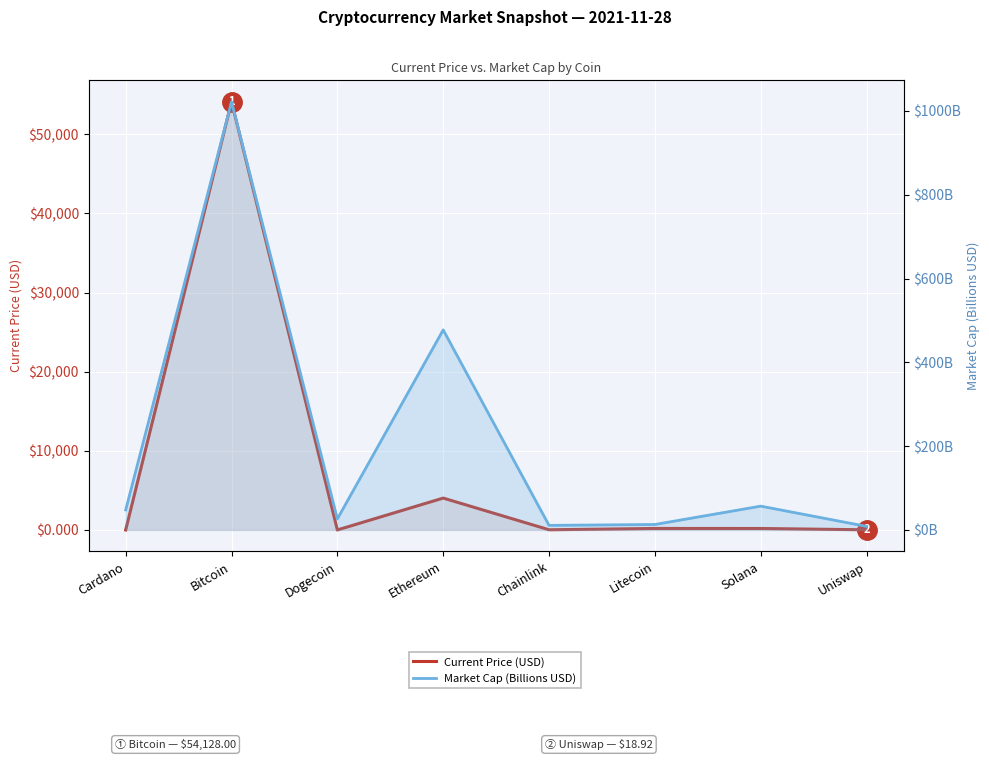

What position from the left is Uniswap?

8